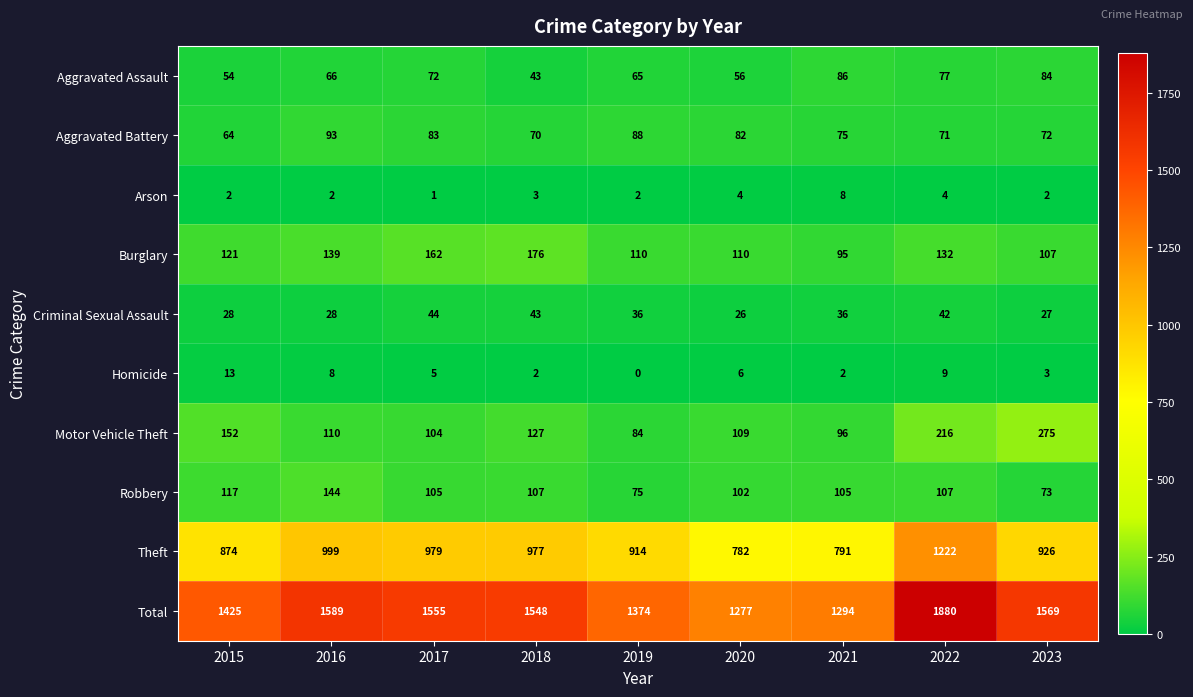

What is the sum of all Homicide values?

48